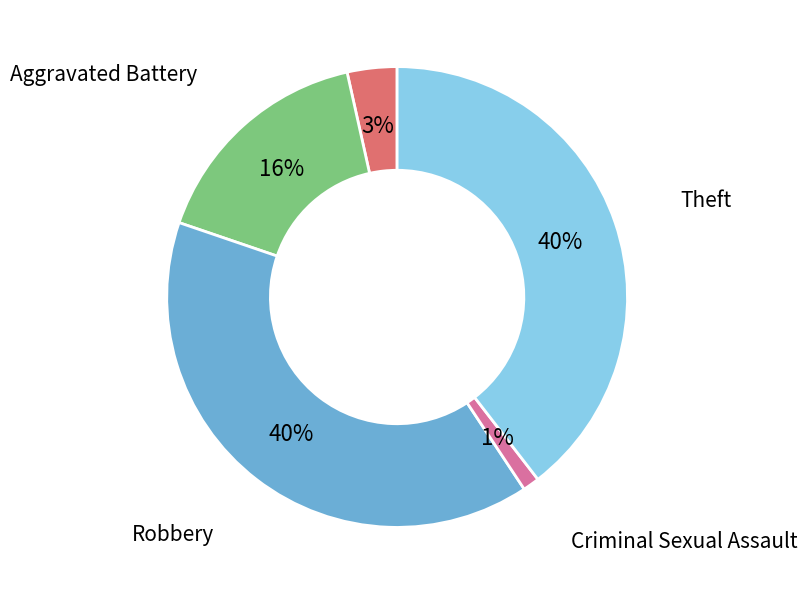

Does any single category account for the majority?

No